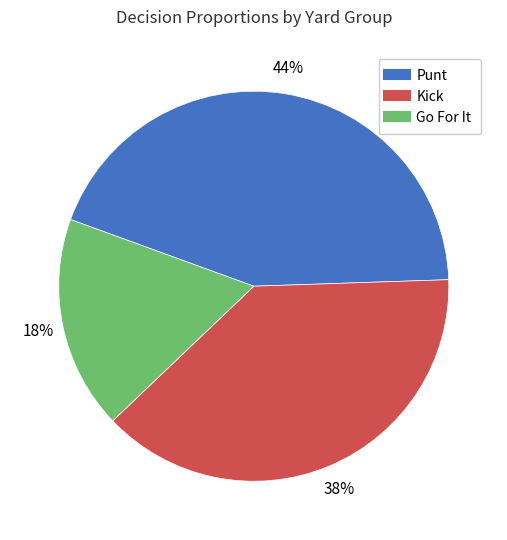

Is there a majority slice in this chart?

No